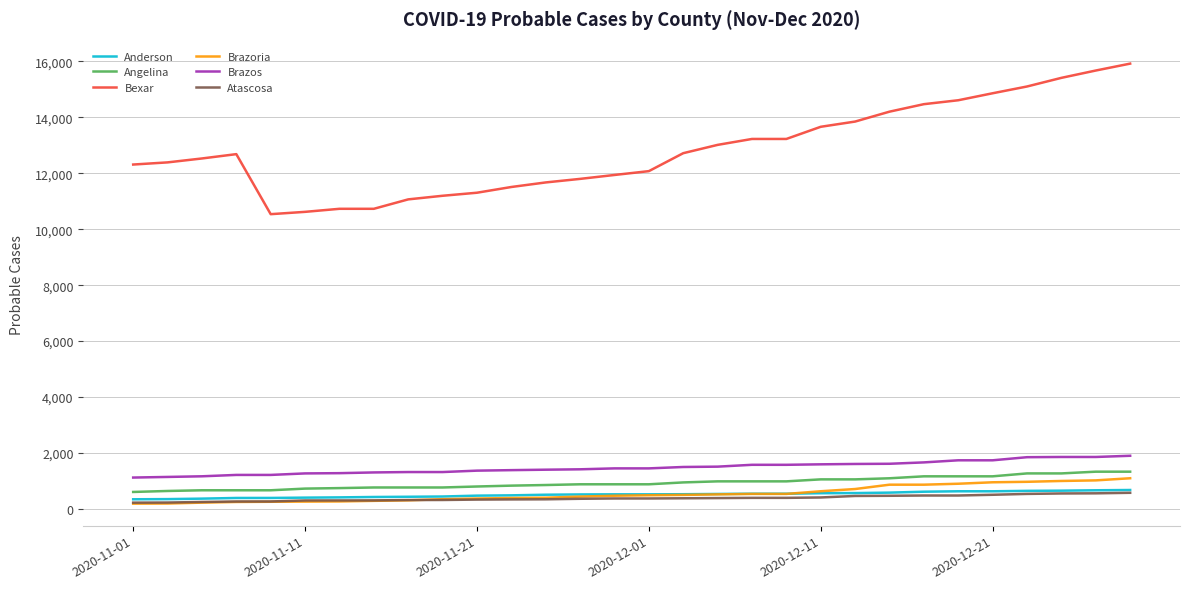

What is the greatest value displayed?

15923